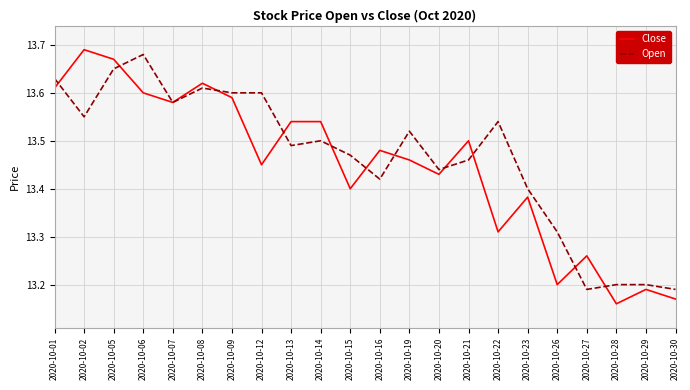

The value of Close at 2020-10-16 is 13.5. True or false?

True